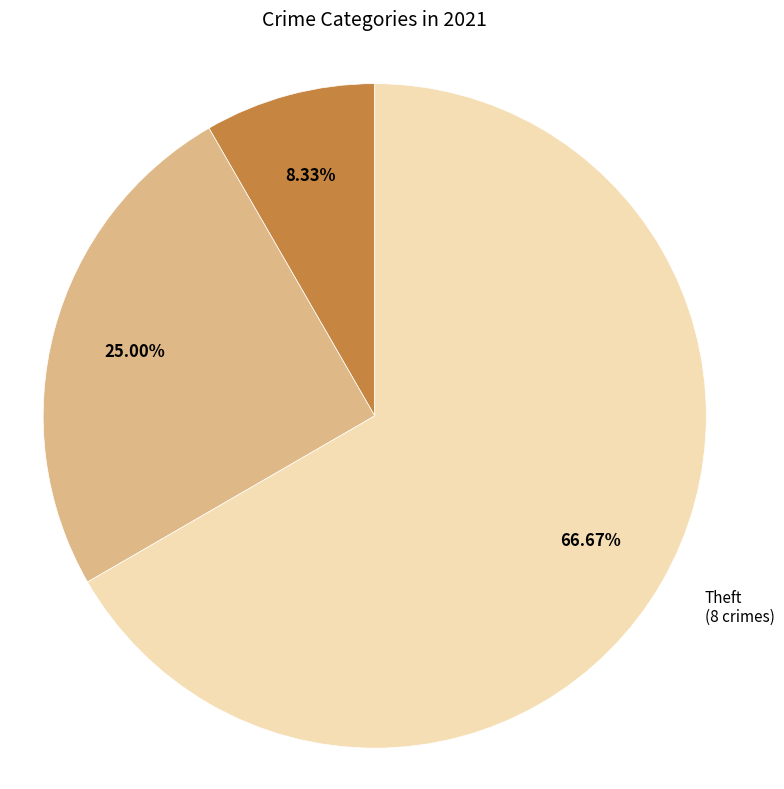

Is there any slice that represents more than half of the pie?

Yes